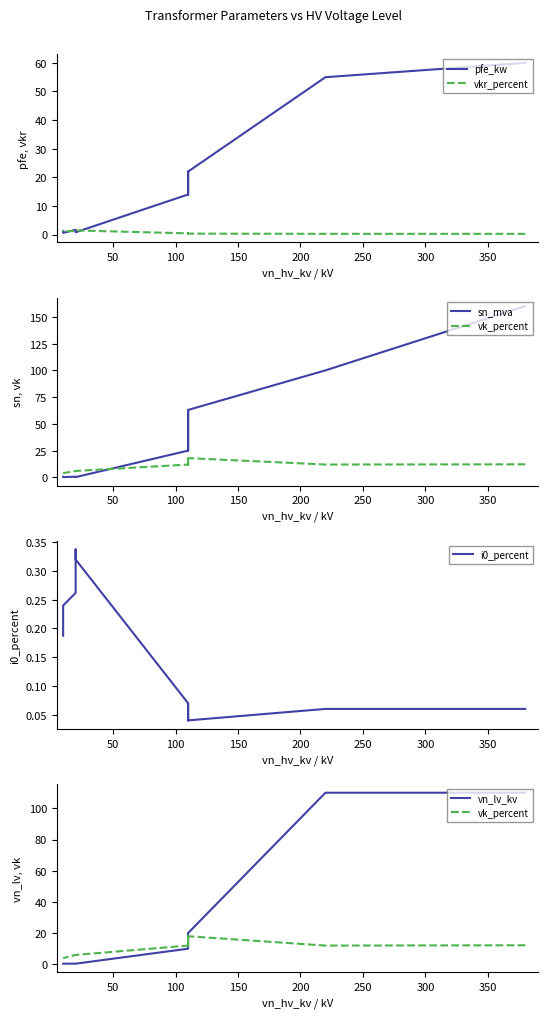

Which series has the largest total across all categories?

sn_mva